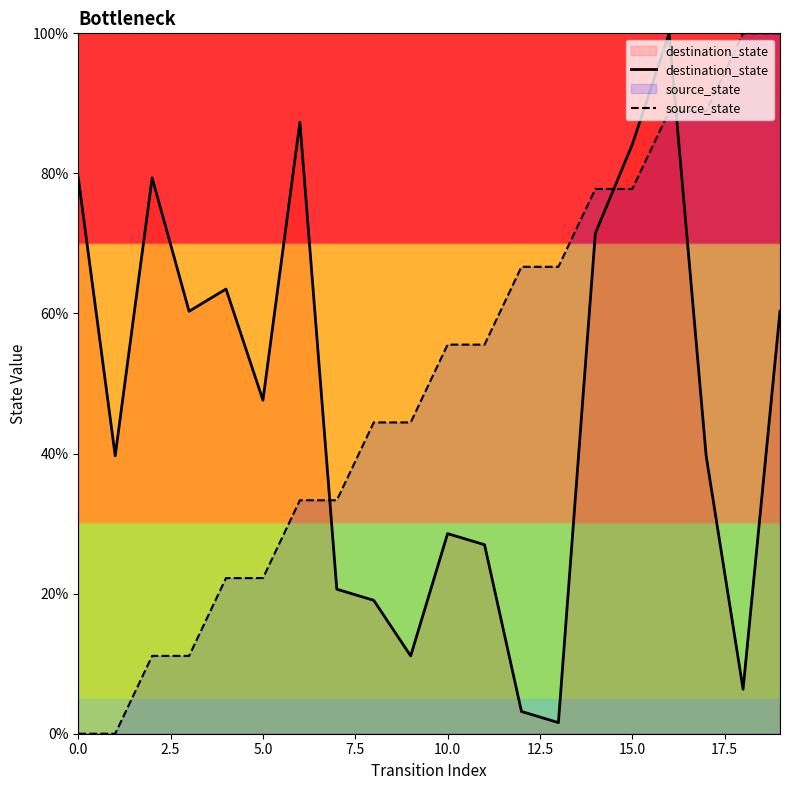

What is the difference between the maximum and minimum values in the destination_state series?

98.4